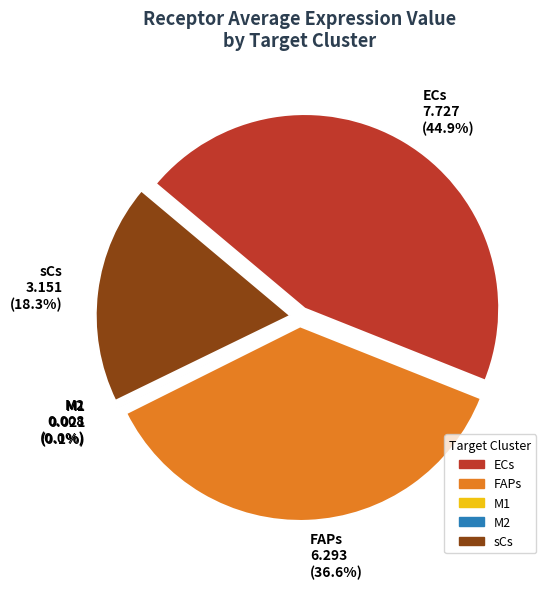

To the nearest percent, what is the average slice percentage?

20%